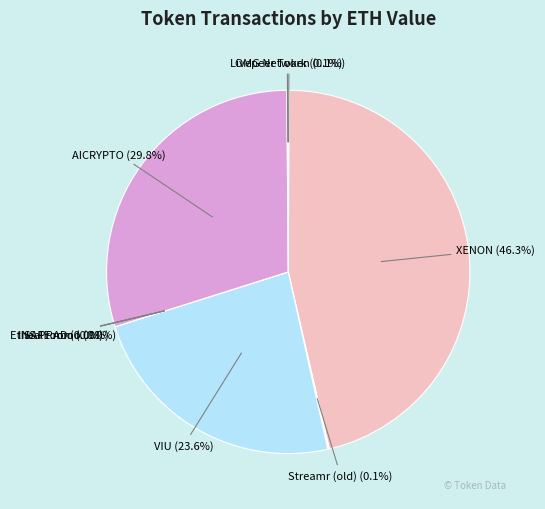

What is the largest slice in the pie chart?

XENON